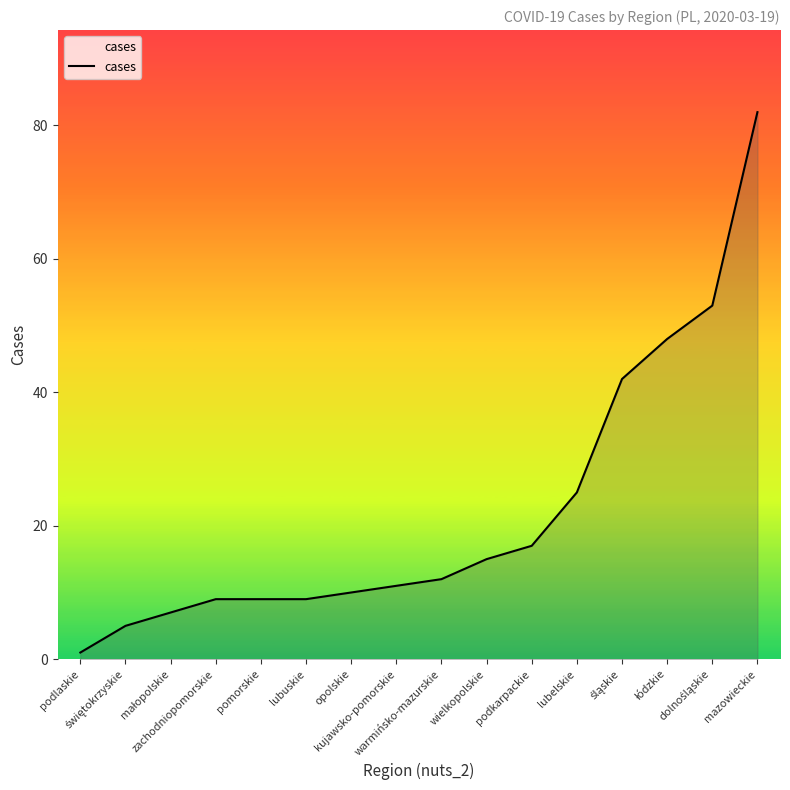

What is the greatest value displayed?

82